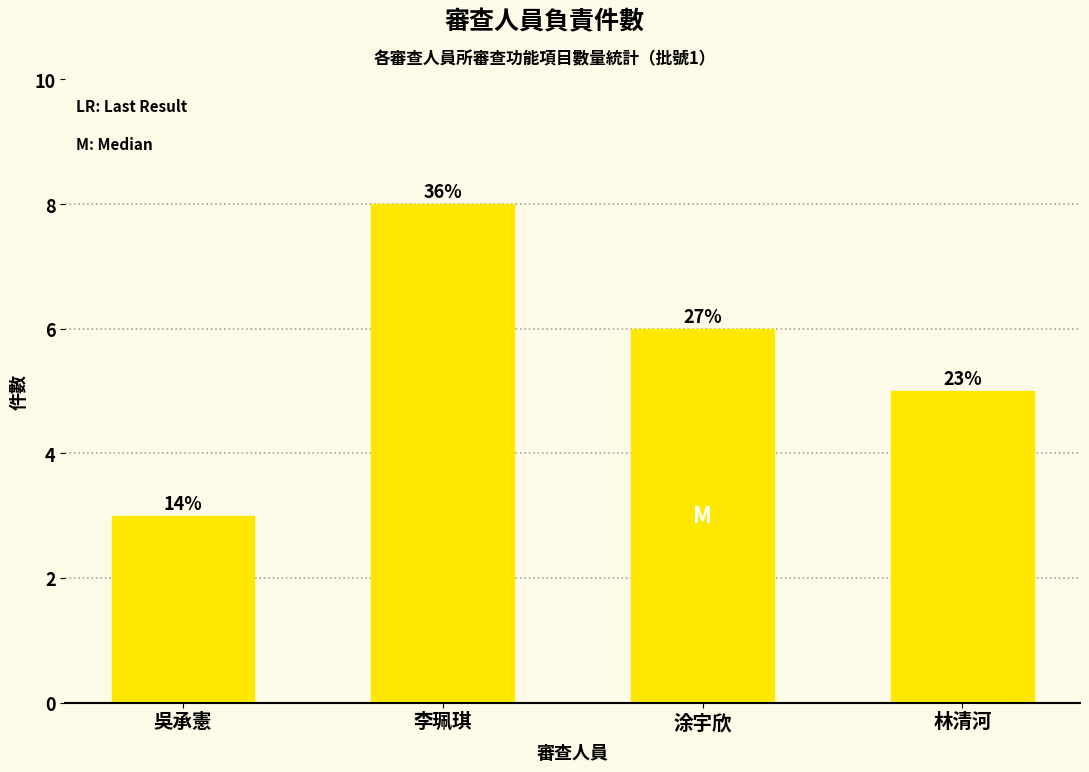

Does the chart contain any negative values?

No